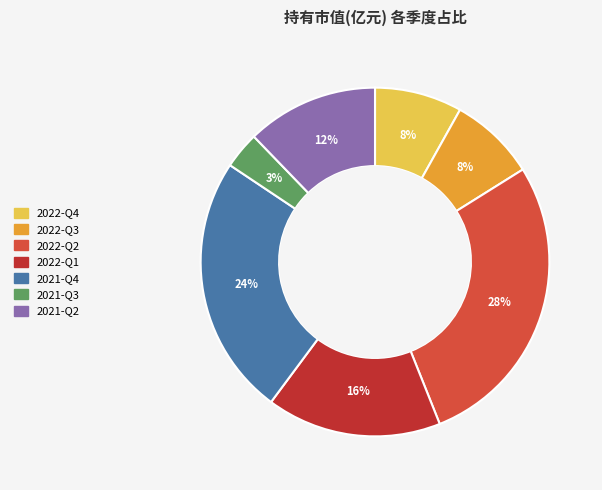

Combined, do 2021-Q4 and 2022-Q1 account for over 50%?

No